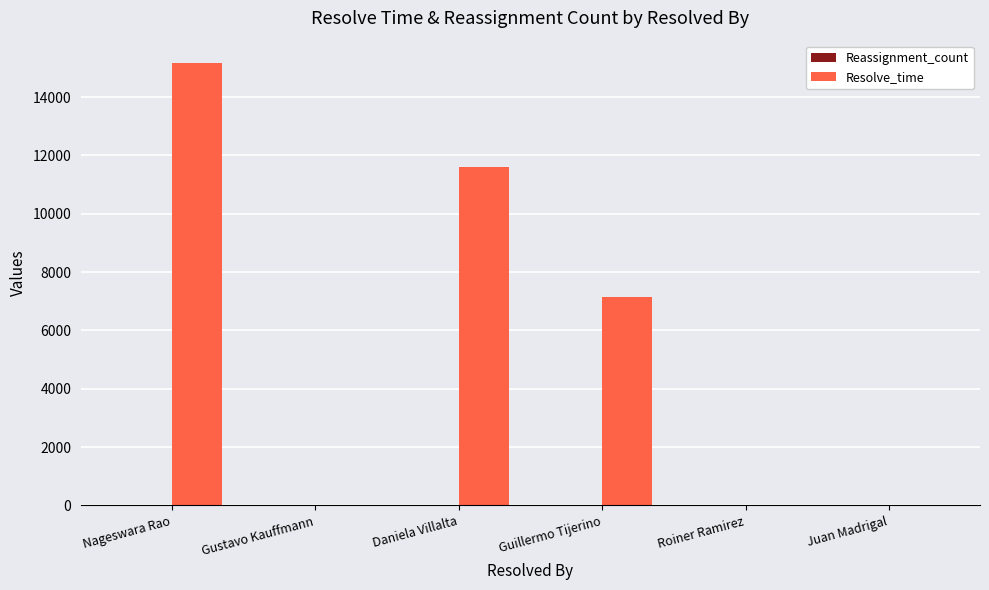

Reading left to right, what are all the values shown in this chart?

Nageswara Rao=15177	Gustavo Kauffmann=0	Daniela Villalta=11612	Guillermo Tijerino=7162	Roiner Ramirez=0	Juan Madrigal=0